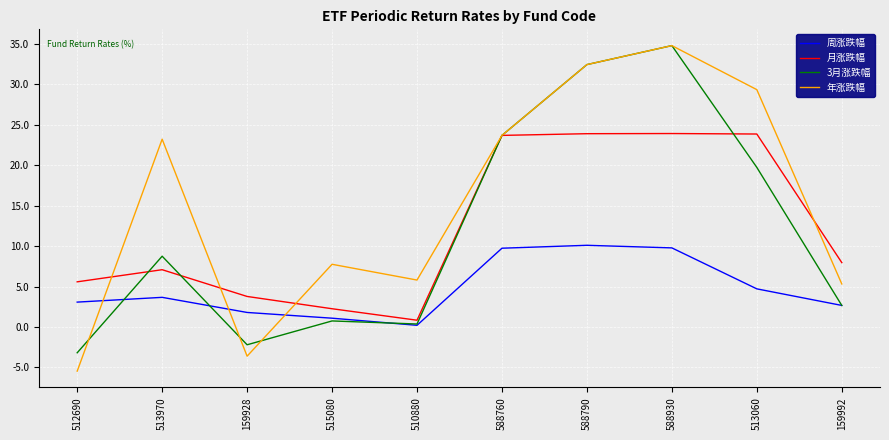

In 3月涨跌幅, how many points are lower than both neighbors (excluding endpoints)?

2